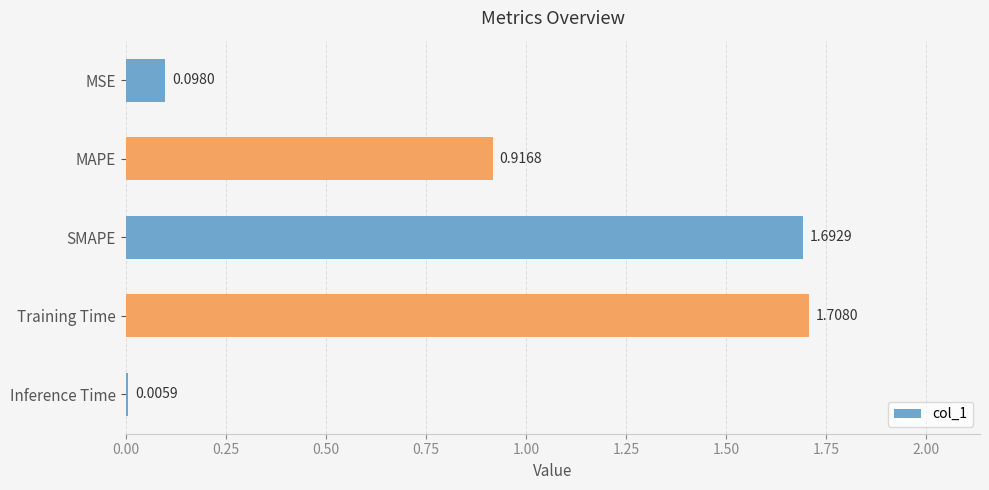

What is the sum of all values?

4.4